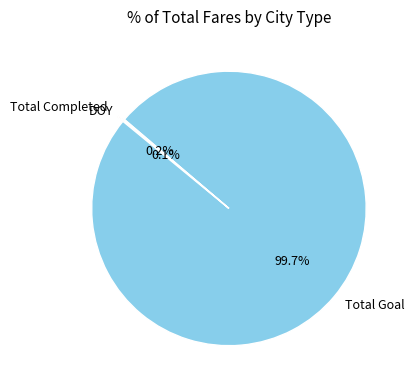

Is Total Goal the majority of the pie?

Yes